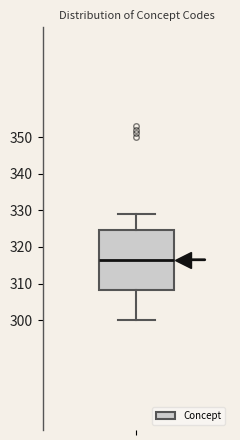

Read this box plot against the y-axis: the position of the median line, the range covered by the box, and the ends of both whiskers. The values are not printed on the chart, so give them approximately, as read against the axis.

median 317, box 308 to 325, whiskers 300 to 329